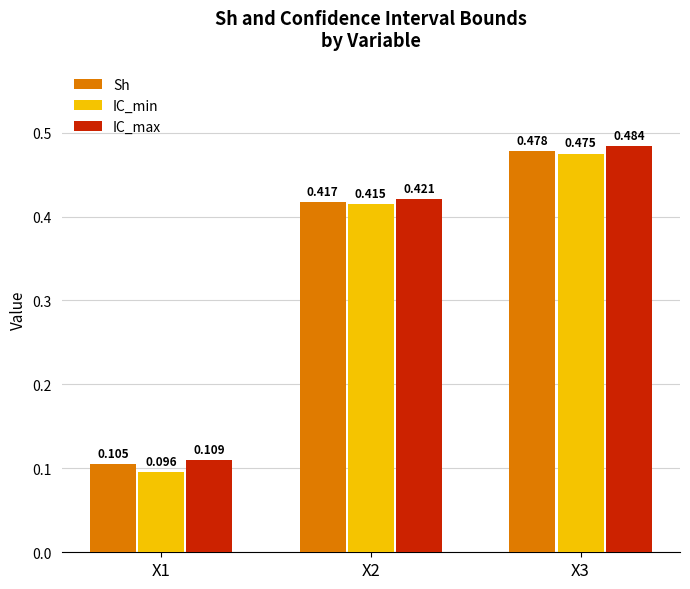

Rank the series by their maximum value, from highest to lowest.

IC_max, Sh, IC_min